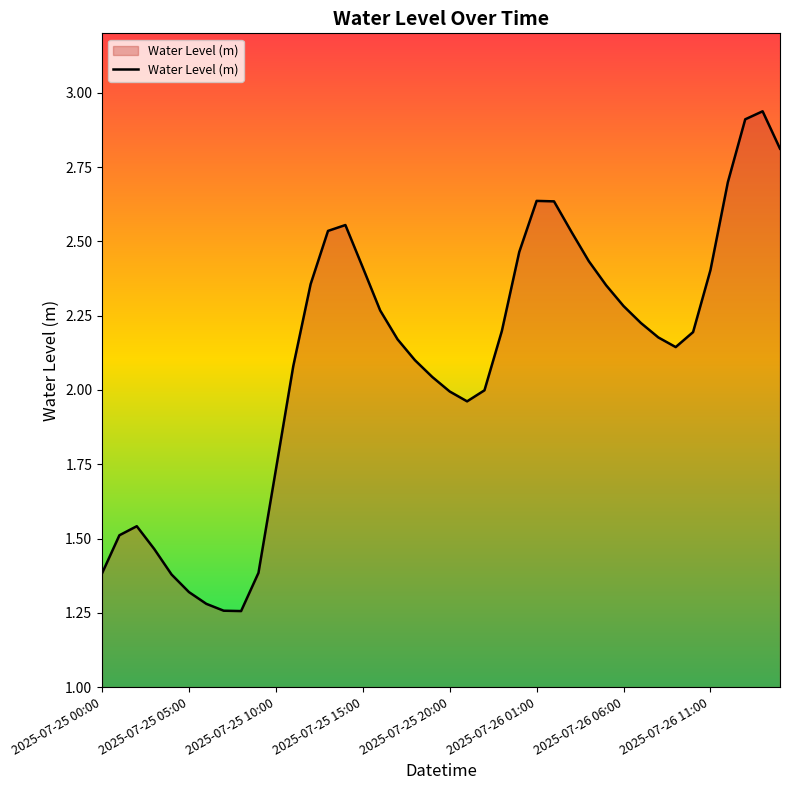

What is the sum of all values?

84.0